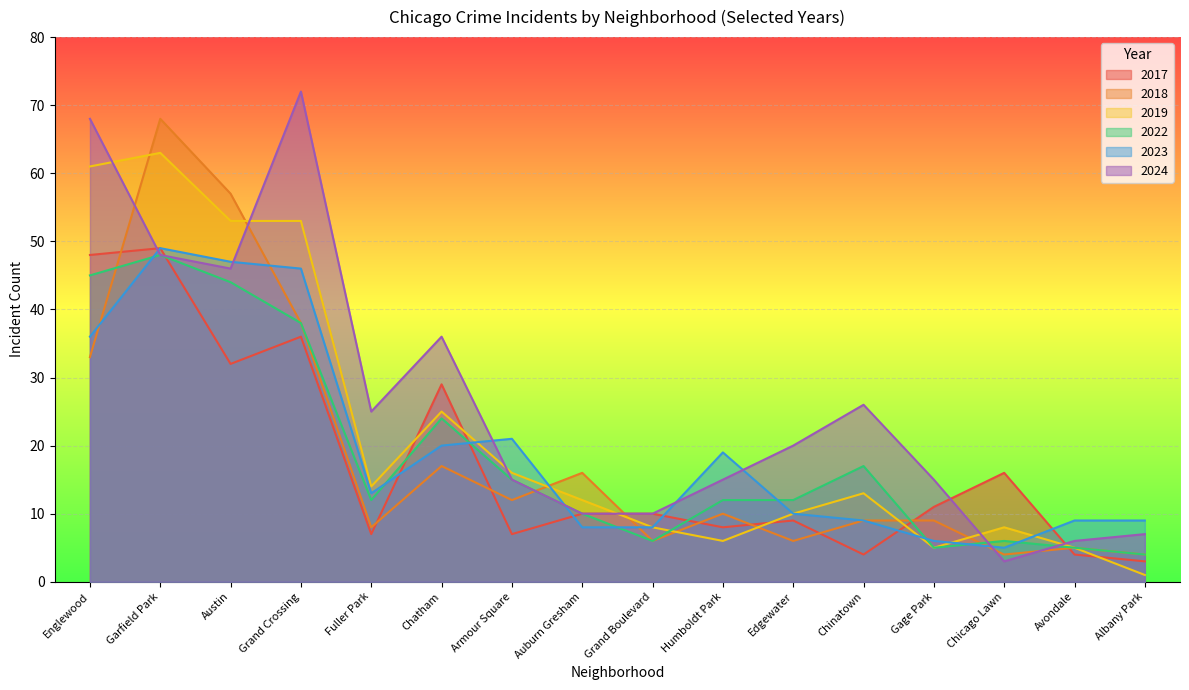

Between which two adjacent categories do 2023 and 2024 first intersect?

Englewood and Garfield Park